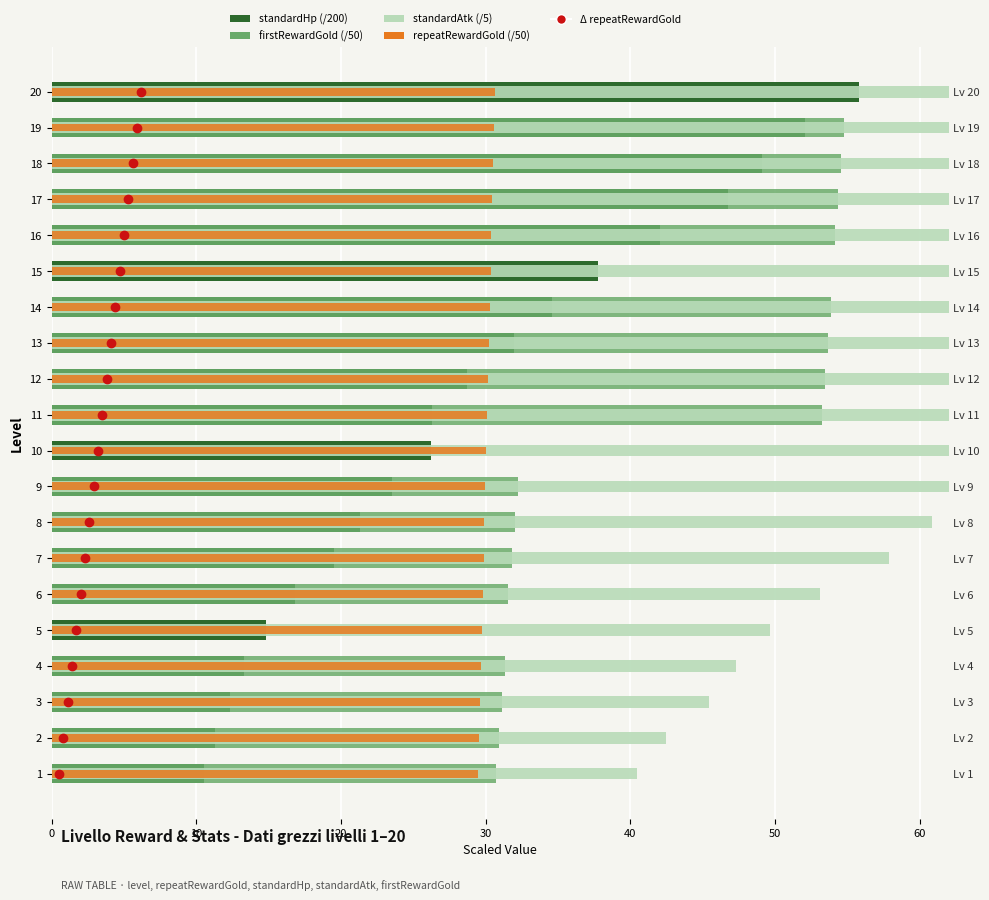

Is it true that firstRewardGold (/50) equals 47.2 at 7?

False